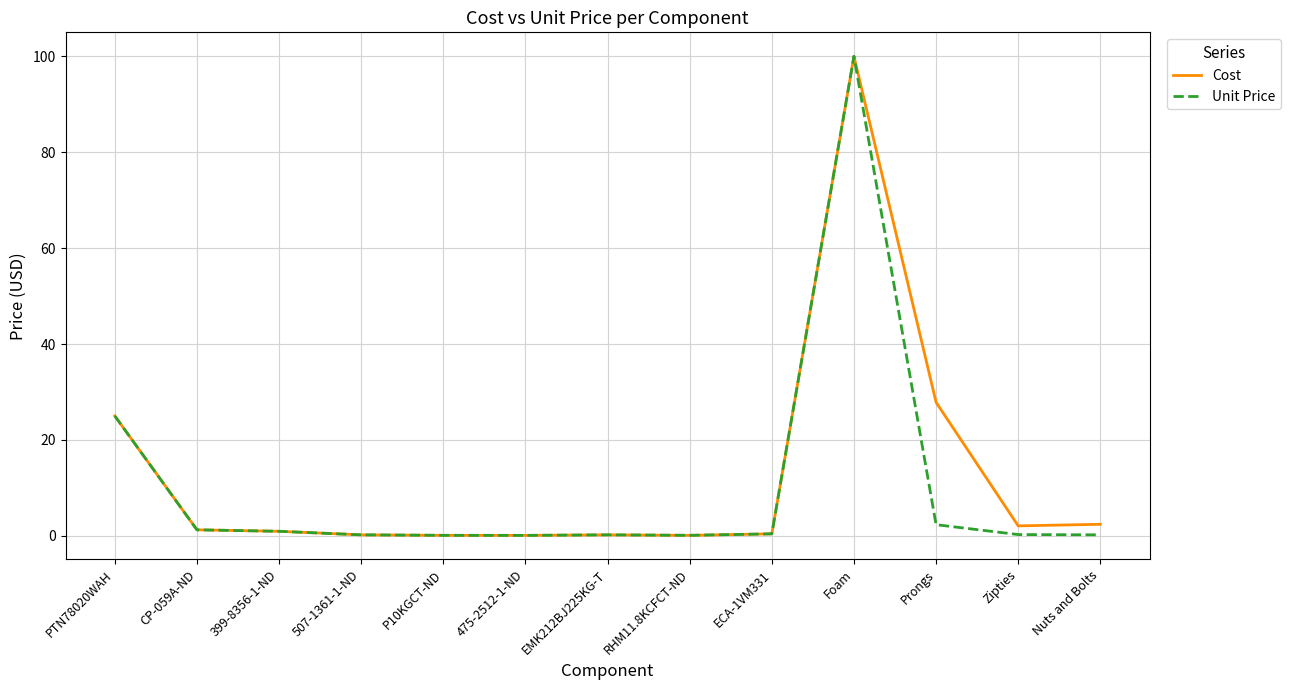

Where is Unit Price nearest to the value 50?

PTN78020WAH